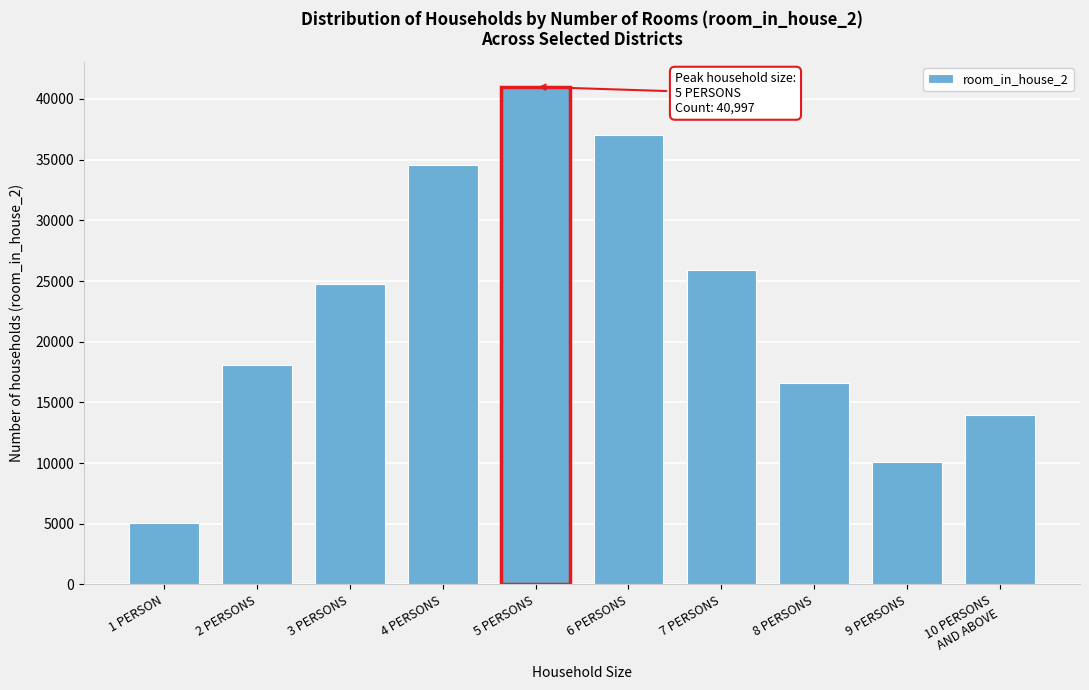

Reading right to left, extract all data points from this chart.

13998	10068	16611	25945	37060	40997	34597	24752	18061	5068